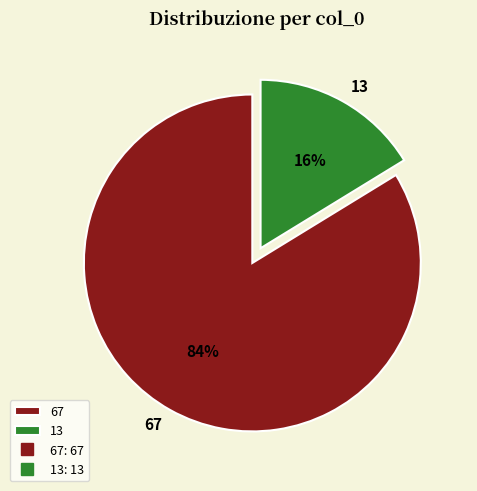

Do 67 and 13 together represent more than half of the pie?

Yes